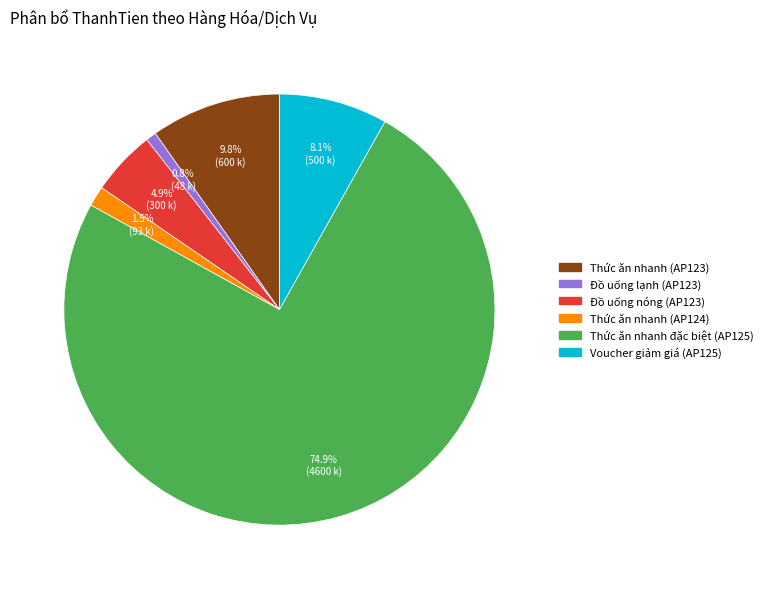

What is the ratio of the value at Thức ăn nhanh (AP123) to the value at Thức ăn nhanh đặc biệt (AP125)?

0.1